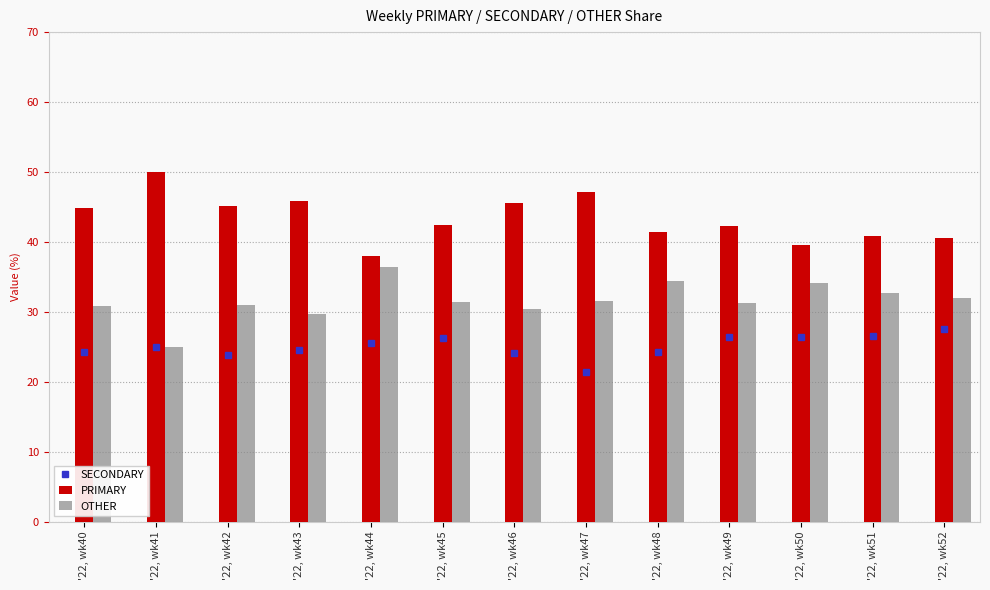

How many distinct data groups are displayed?

3